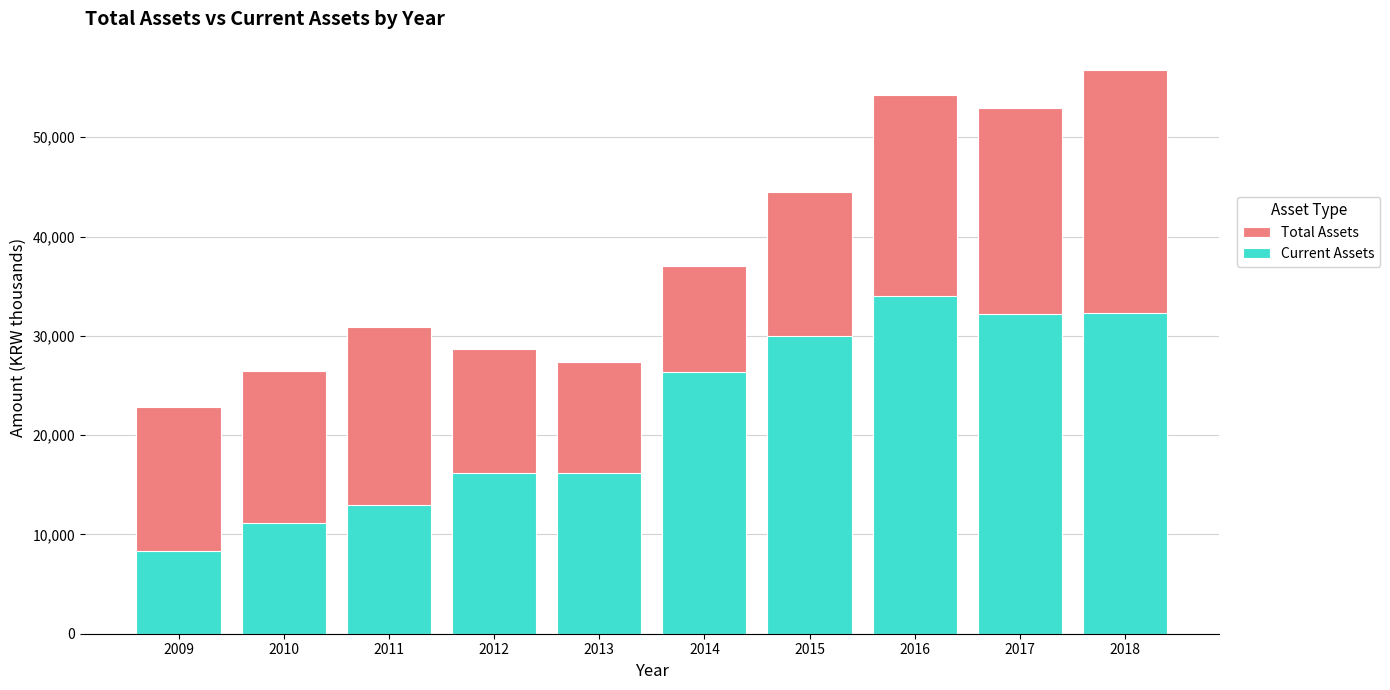

What is the sum of the Total Assets values at 2014 and 2017?

90005964